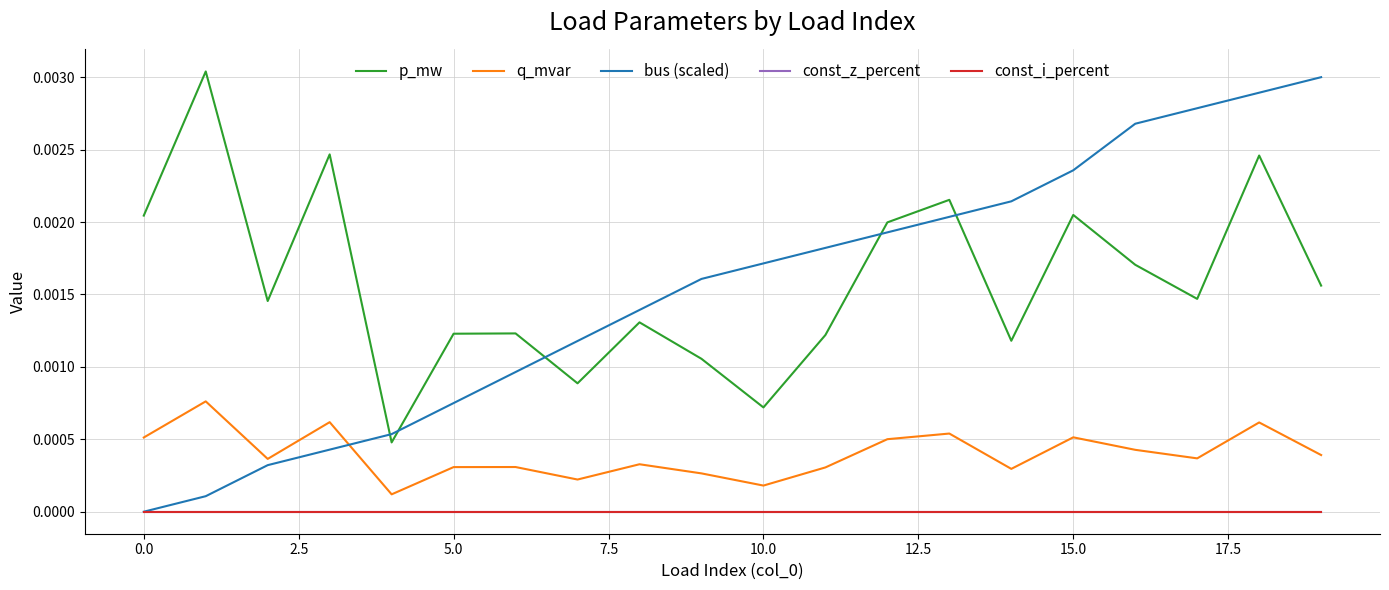

Is this an area chart (filled region under the line)?

No